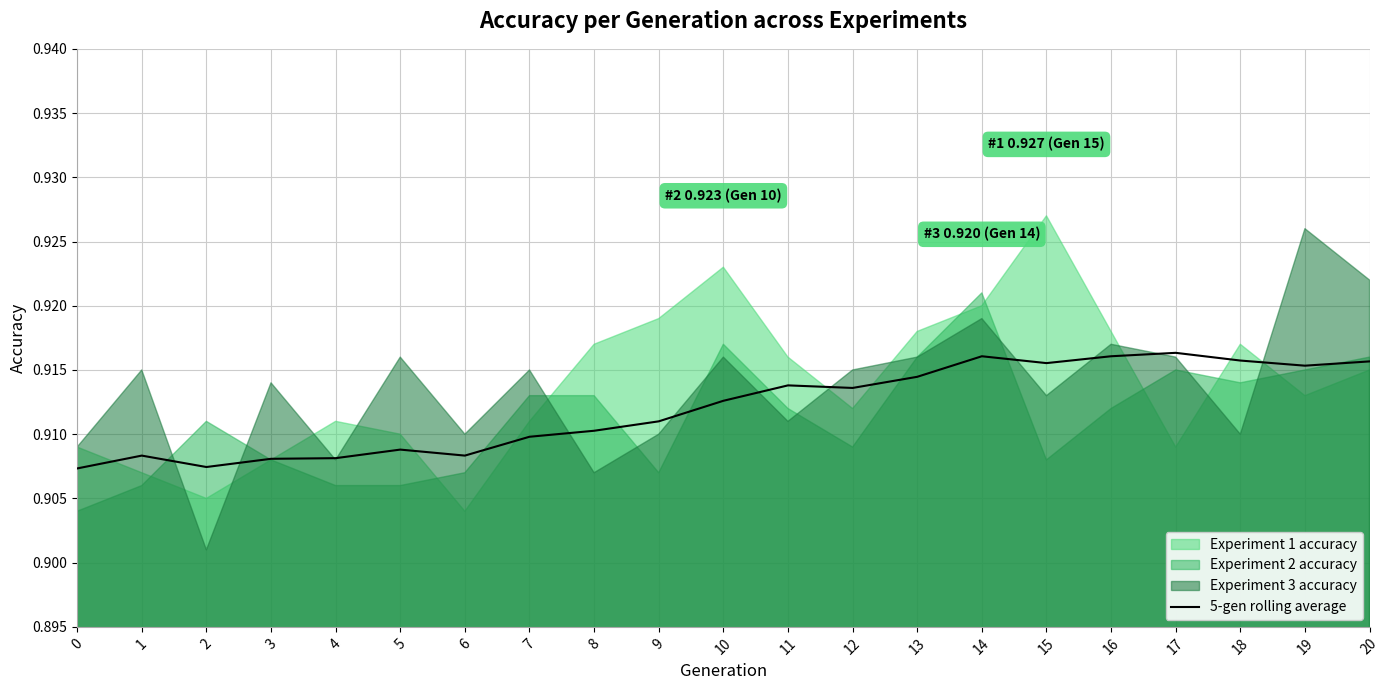

Count the values in the range 0 to 1.

21